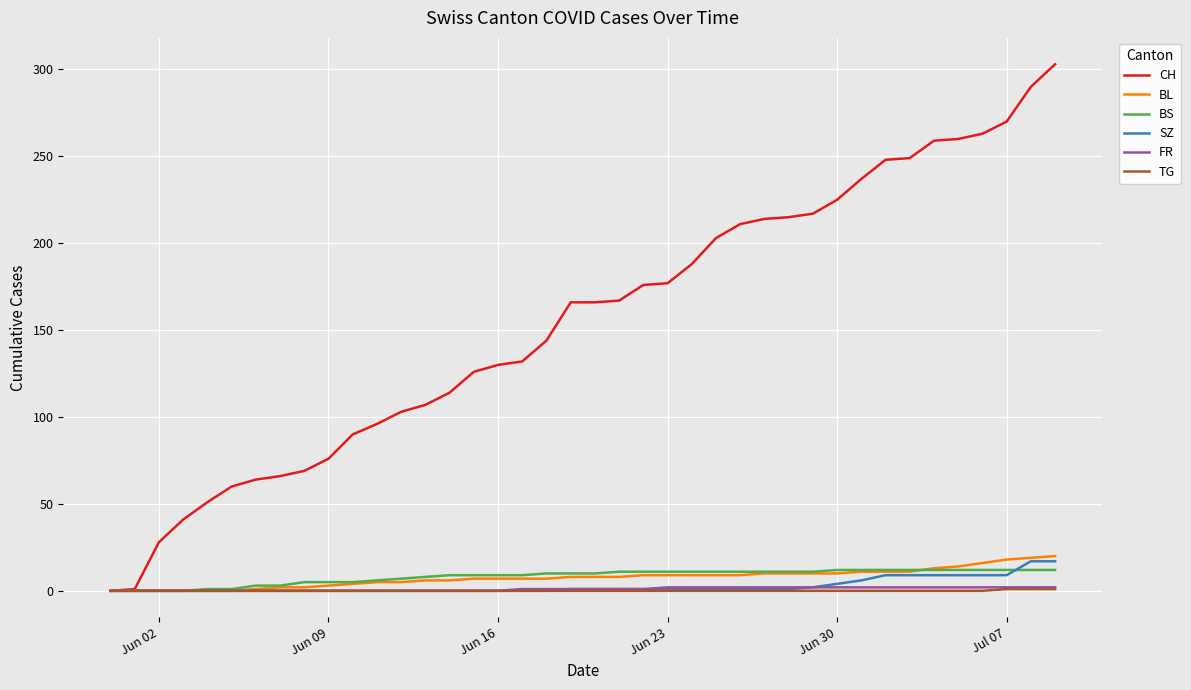

Which series has the widest spread of values?

CH